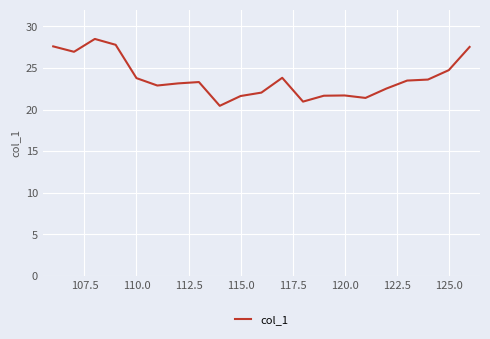

What is the maximum value shown in the chart?

28.5